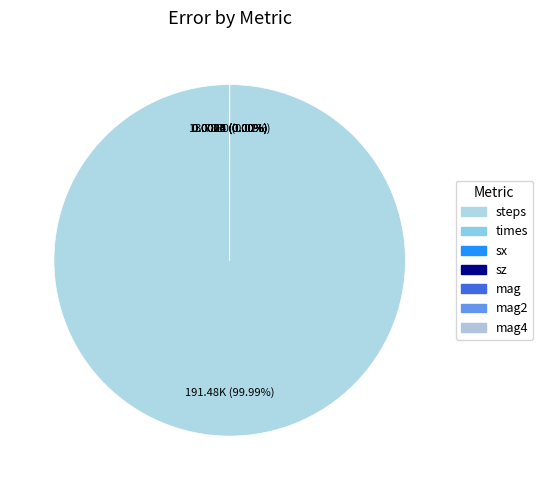

Is the sum of mag4 and mag greater than half?

No